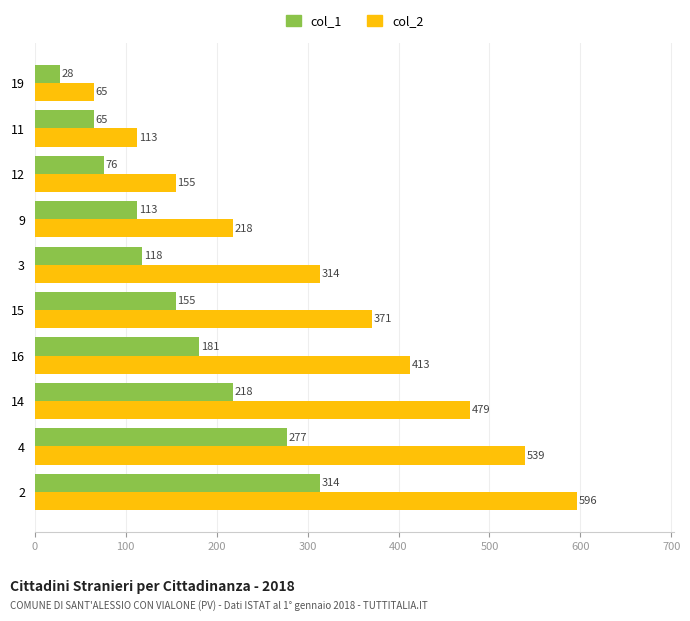

What is the difference between the second highest and second lowest values in the col_1 series?

212